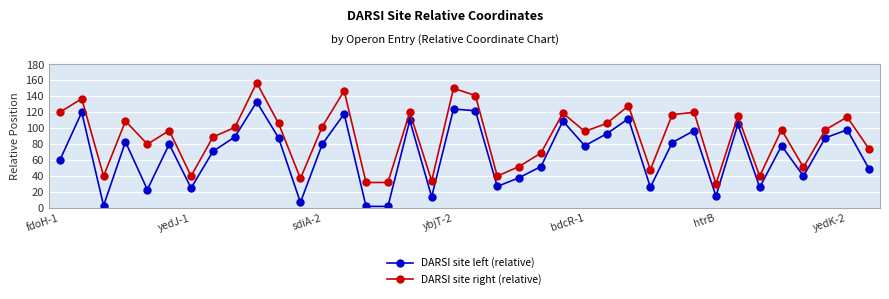

What is the sum of all DARSI site right (relative) values?

3386